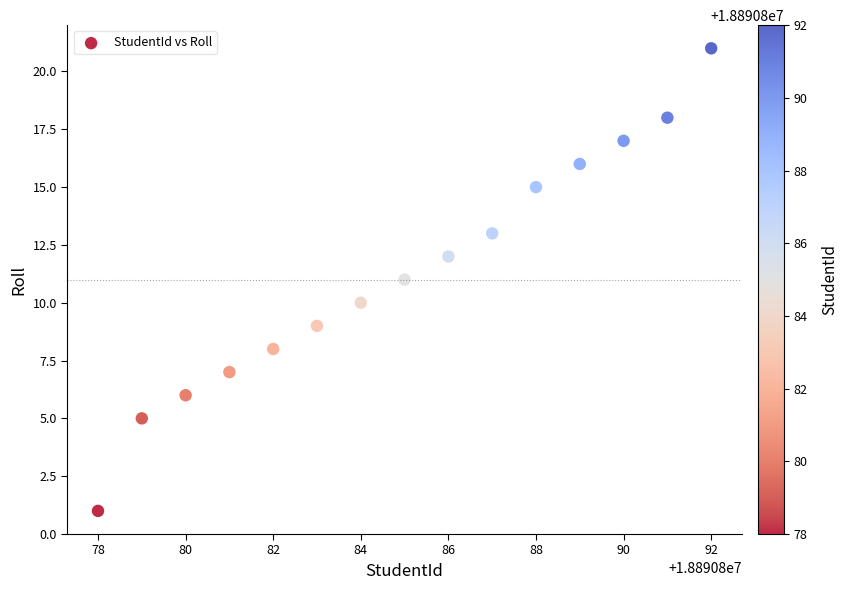

What is the range of Y values (max minus min)?

20